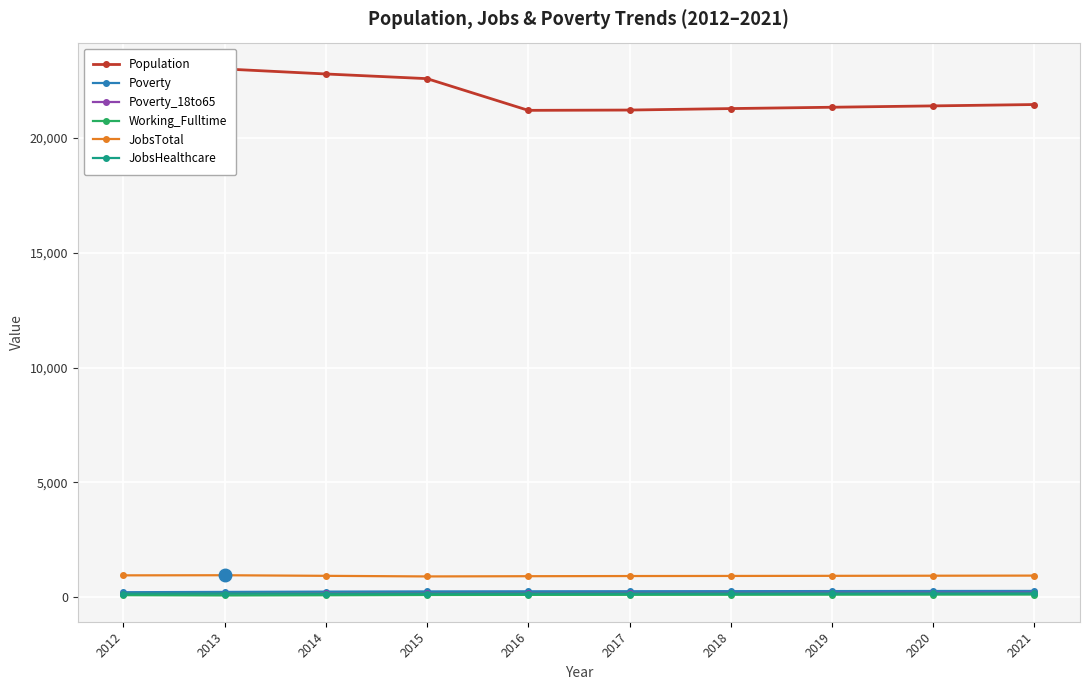

Which label corresponds to the largest value in the chart?

2013